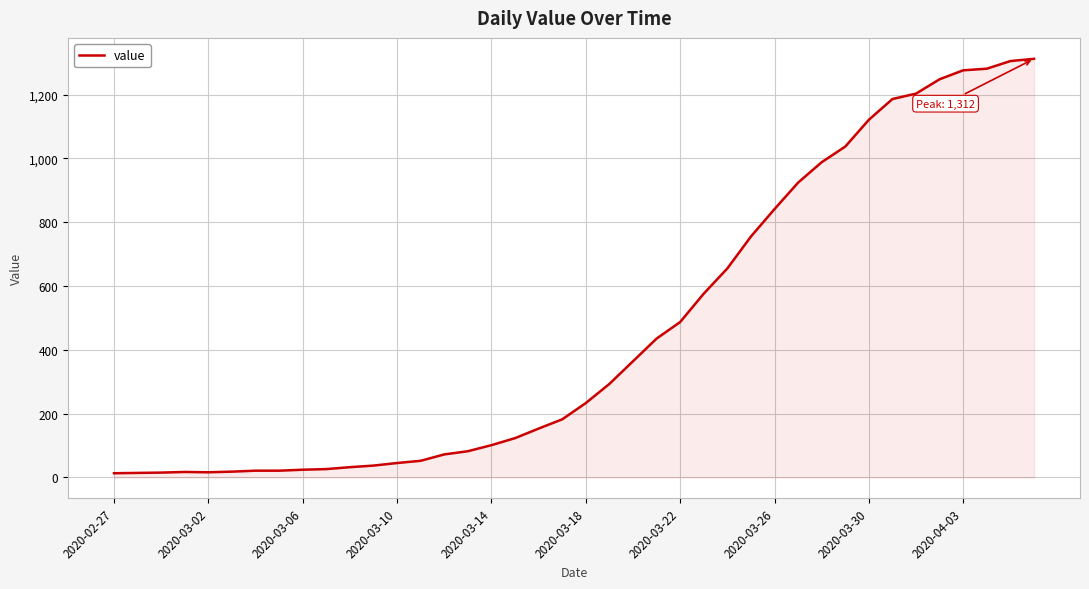

What is the greatest value displayed?

1312